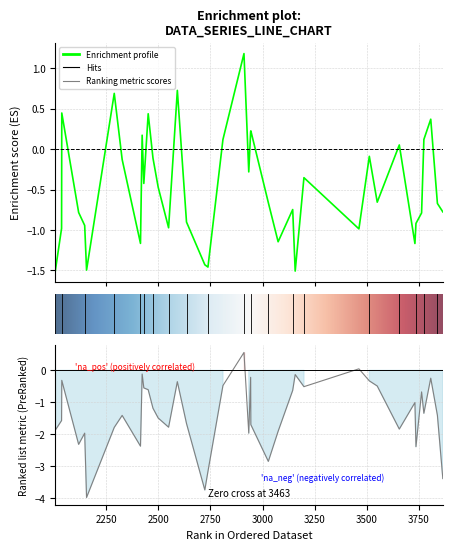

At which category is the sum across all series the highest?

2911